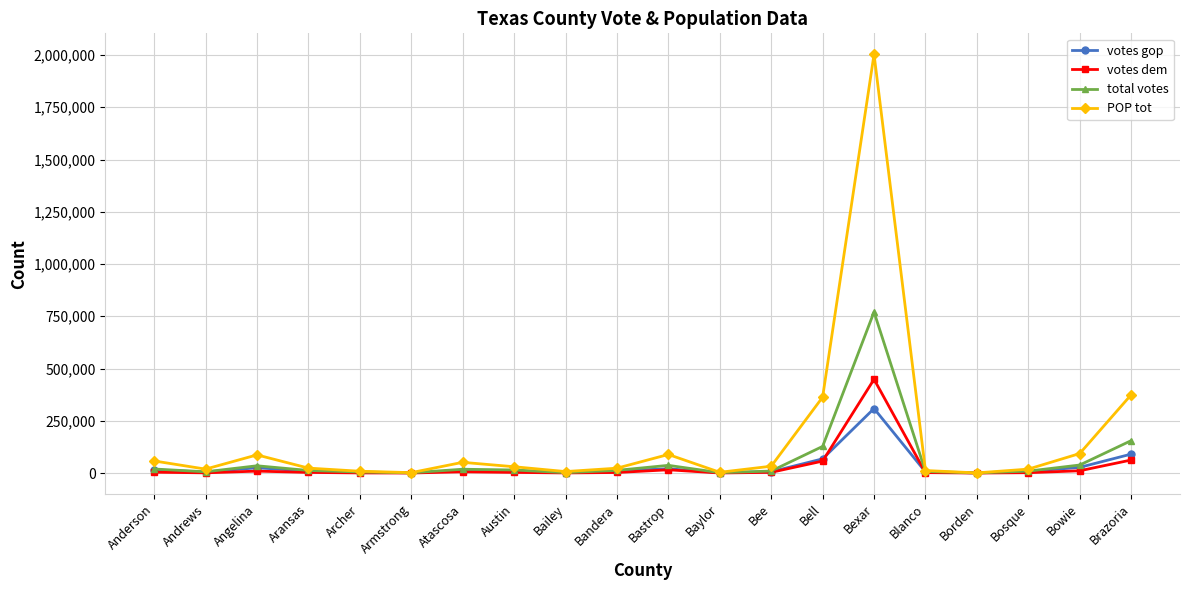

The value of total votes at Bee is 9414. True or false?

True